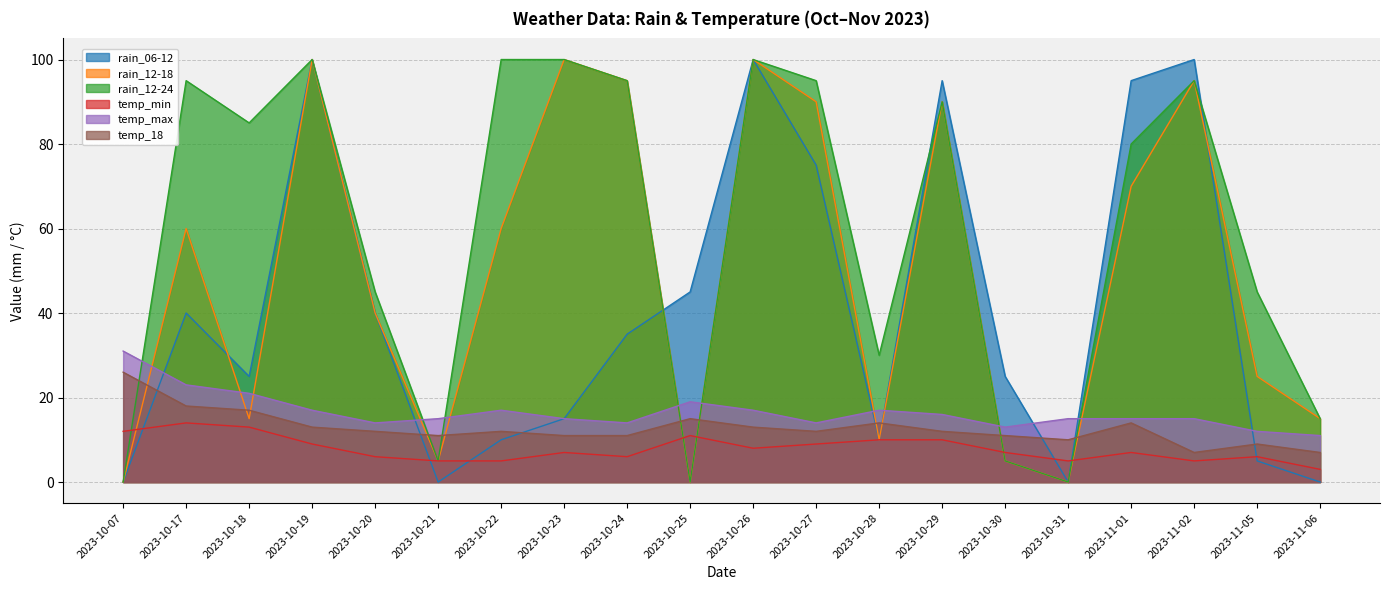

The value of rain_12-18 at 2023-10-26 is 100. True or false?

True